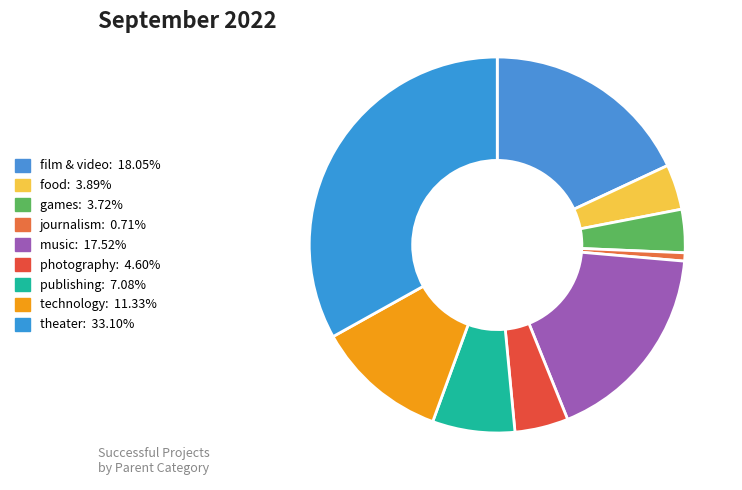

Is the sum of technology and games greater than half?

No